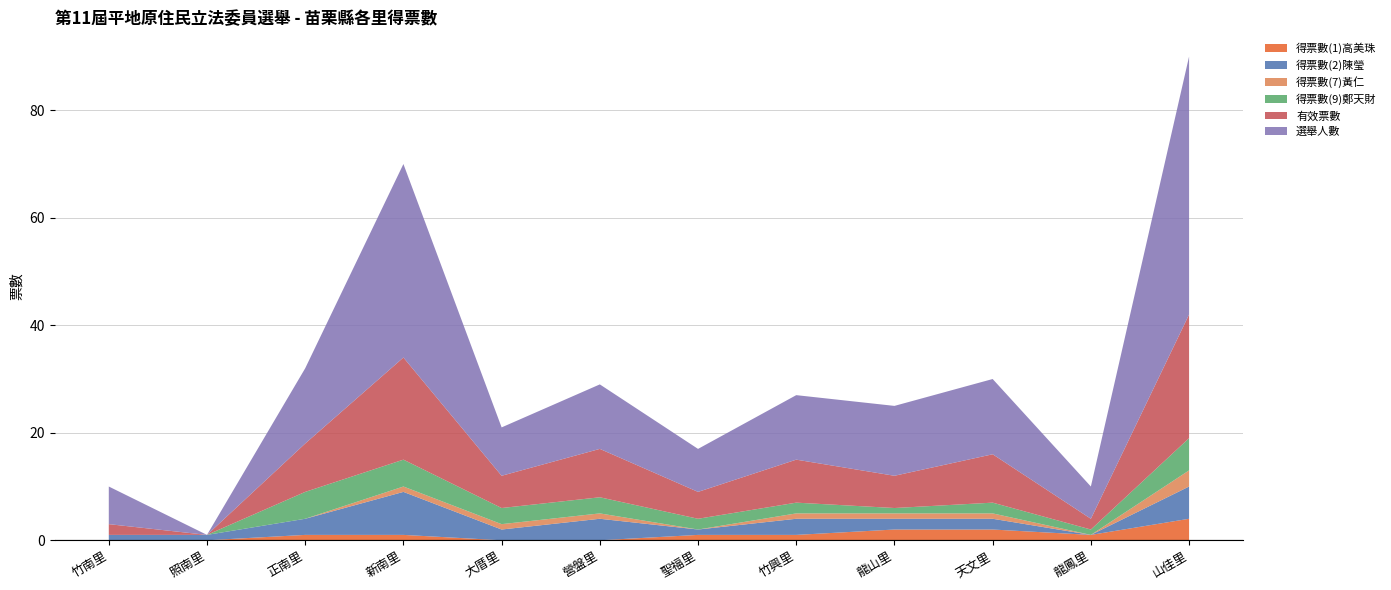

Reading right to left, list all the values displayed in this chart.

得票數(1)高美珠: 山佳里=4	龍鳳里=1	天文里=2	龍山里=2	竹興里=1	聖福里=1	營盤里=0	大厝里=0	新南里=1	正南里=1	照南里=0	竹南里=0
得票數(2)陳瑩: 山佳里=6	龍鳳里=0	天文里=2	龍山里=2	竹興里=3	聖福里=1	營盤里=4	大厝里=2	新南里=8	正南里=3	照南里=1	竹南里=1
得票數(7)黃仁: 山佳里=3	龍鳳里=0	天文里=1	龍山里=1	竹興里=1	聖福里=0	營盤里=1	大厝里=1	新南里=1	正南里=0	照南里=0	竹南里=0
得票數(9)鄭天財: 山佳里=6	龍鳳里=1	天文里=2	龍山里=1	竹興里=2	聖福里=2	營盤里=3	大厝里=3	新南里=5	正南里=5	照南里=0	竹南里=0
有效票數: 山佳里=23	龍鳳里=2	天文里=9	龍山里=6	竹興里=8	聖福里=5	營盤里=9	大厝里=6	新南里=19	正南里=9	照南里=0	竹南里=2
選舉人數: 山佳里=48	龍鳳里=6	天文里=14	龍山里=13	竹興里=12	聖福里=8	營盤里=12	大厝里=9	新南里=36	正南里=14	照南里=0	竹南里=7